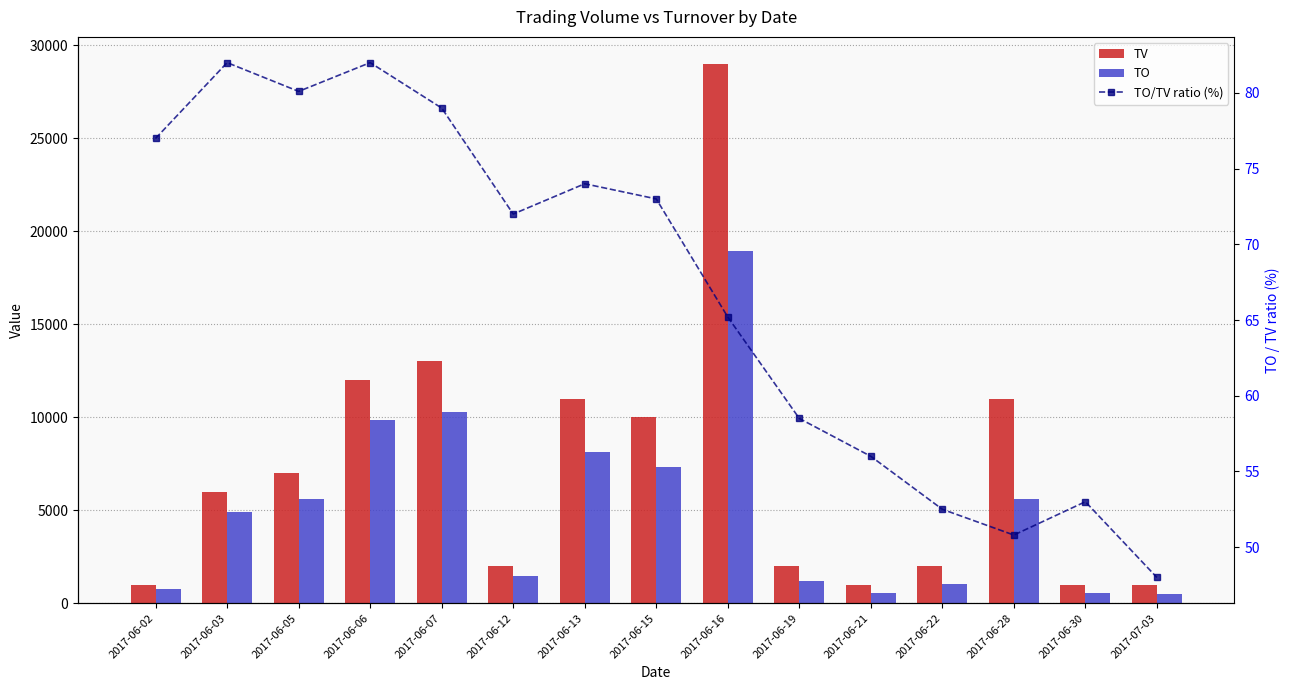

At 2017-07-03, list the series in order from largest to smallest.

TV, TO, TO/TV ratio (%)